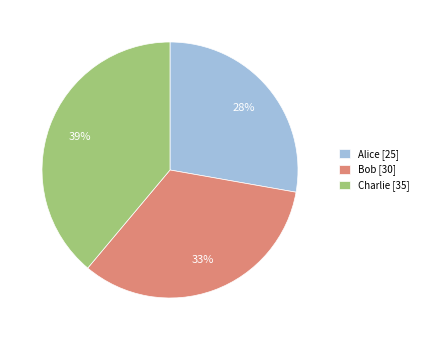

What is the smallest slice in the pie chart?

Alice